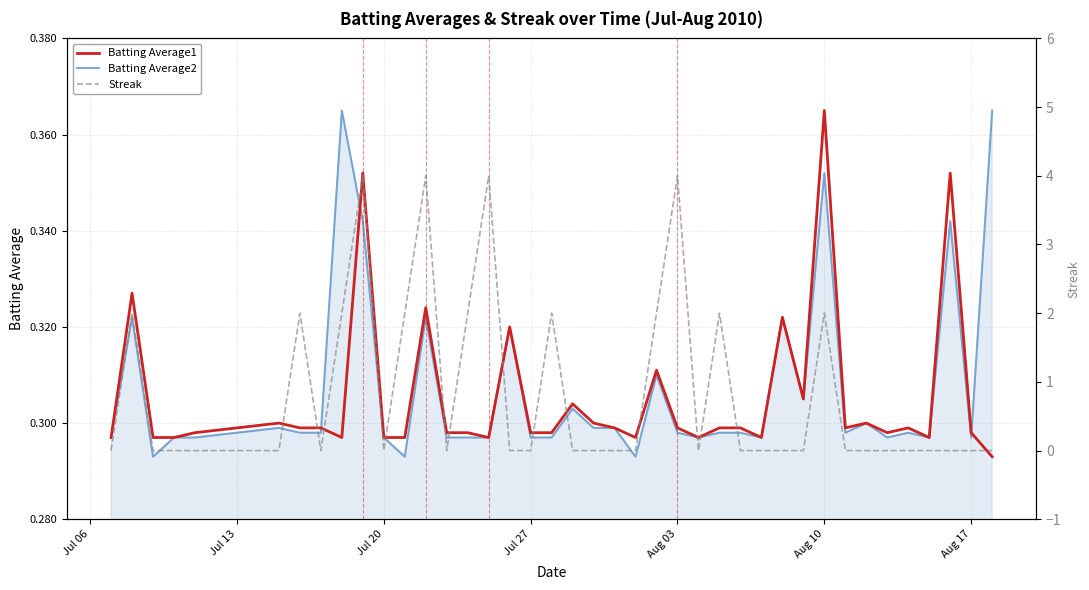

Which series ends up on top after the final intersection of Streak and Batting Average1?

Batting Average1